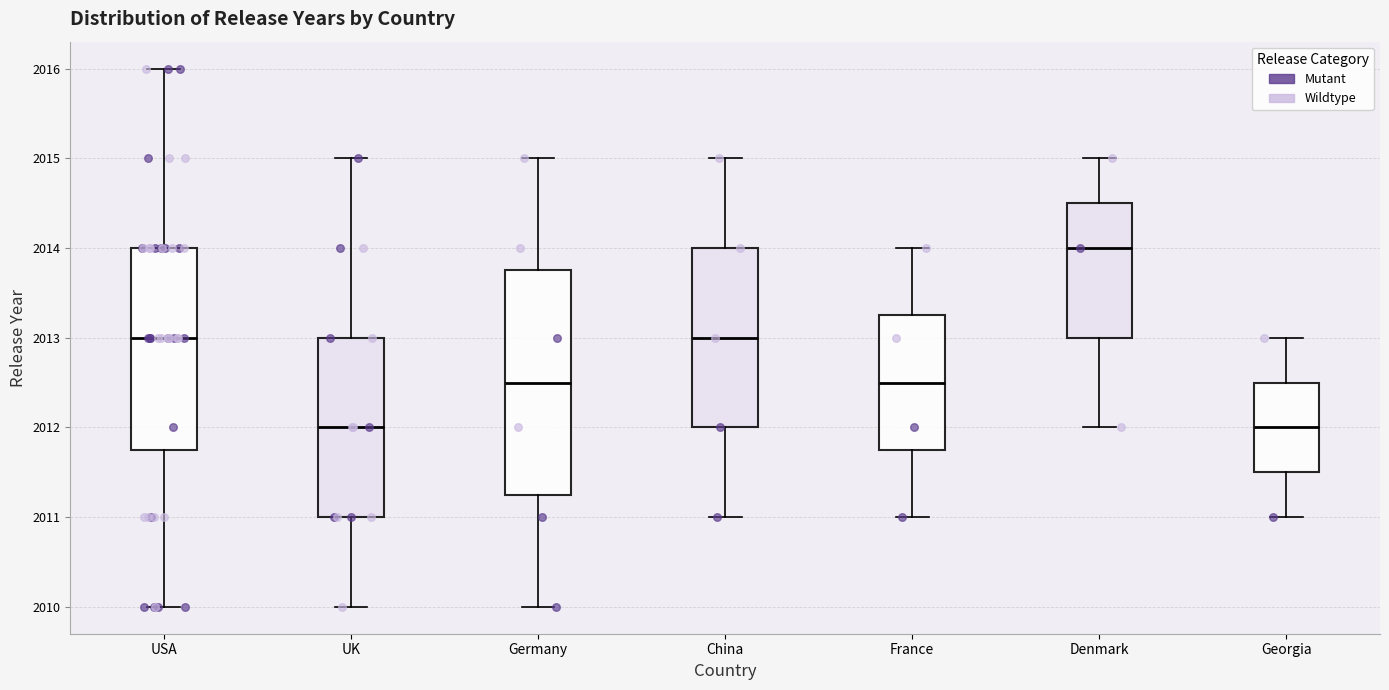

Which box's median line is the highest?

Denmark